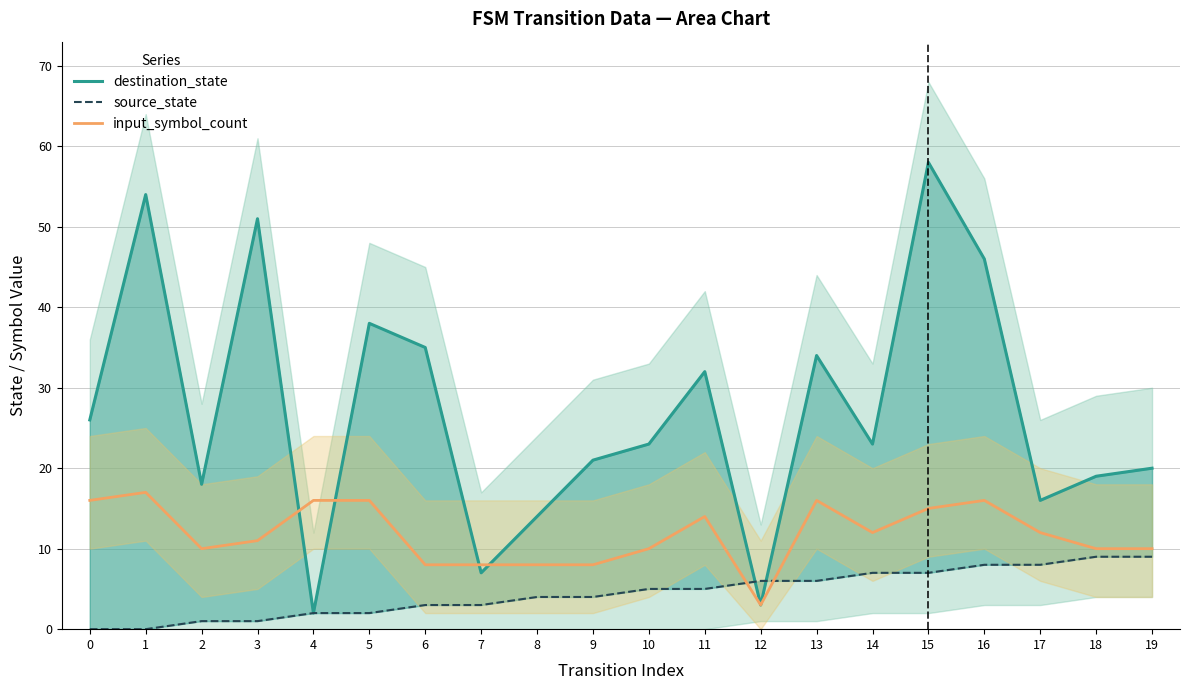

What value does the input_symbol_count series have at 16?

16